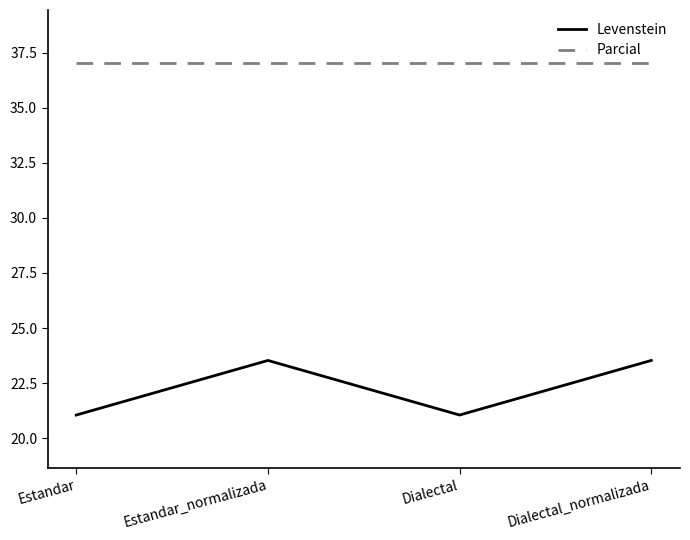

True or false: Parcial and Levenstein cross at least once.

False